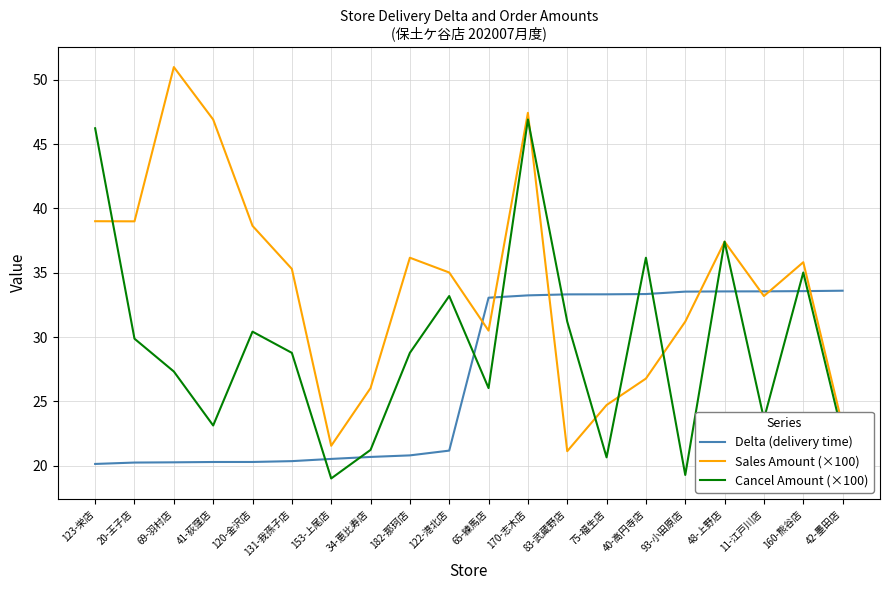

What is the greatest value displayed?

51.0